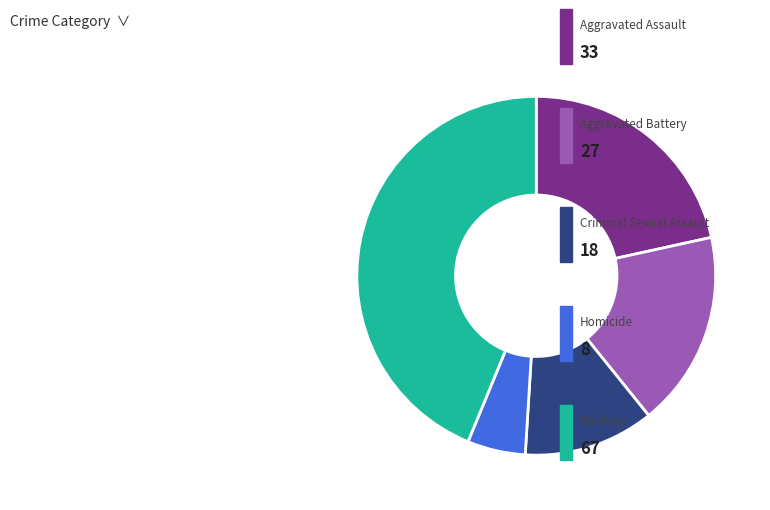

Is there any slice that represents more than half of the pie?

No